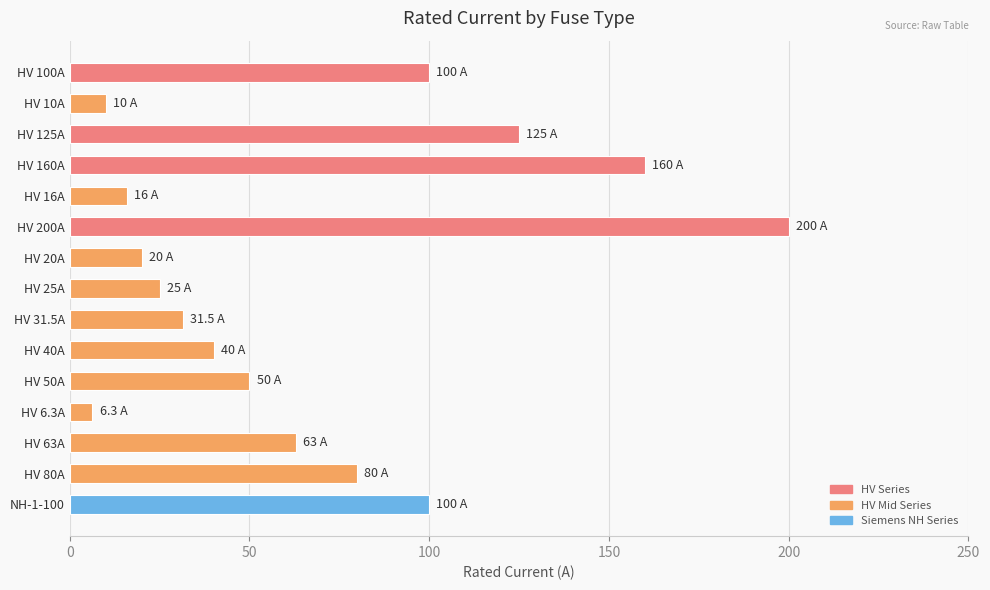

The chart shows a value of 101.6 at HV 200A. True or false?

False